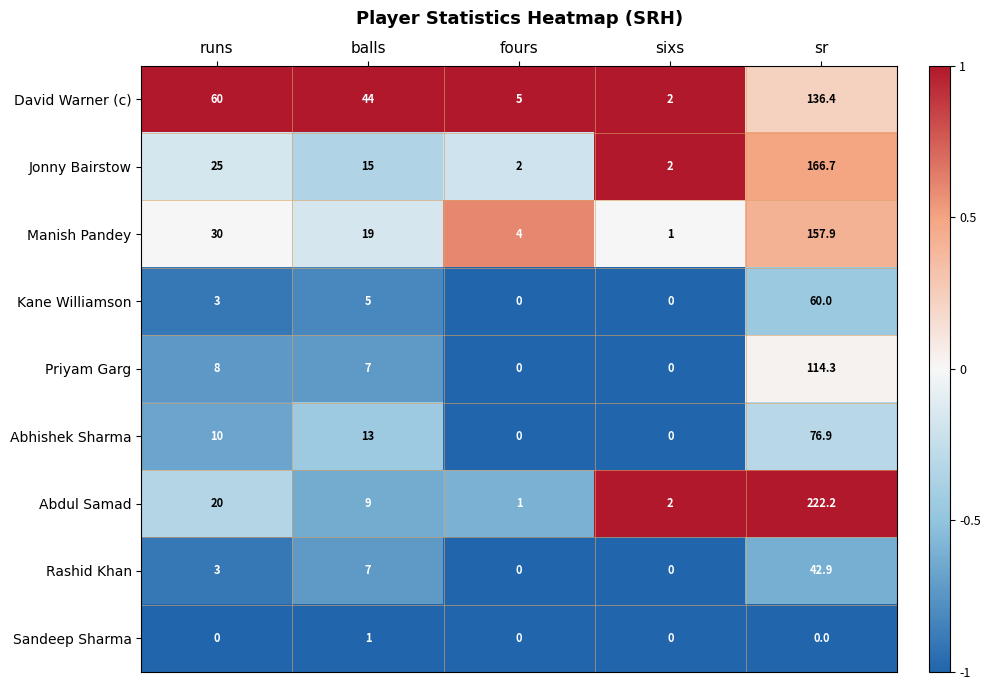

What is the sum of all Priyam Garg values?

129.3